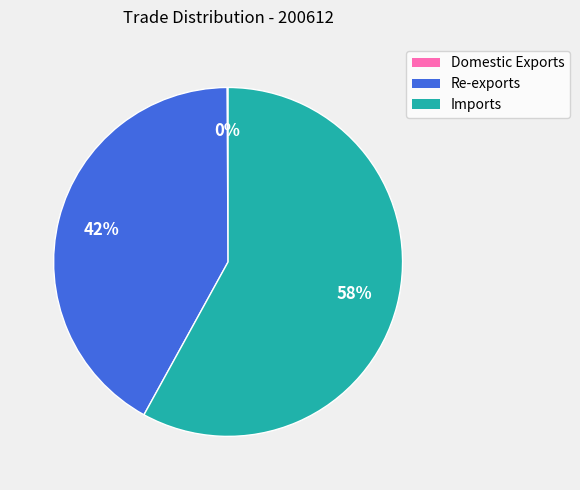

The Imports slice represents 58% of the pie. True or false?

True